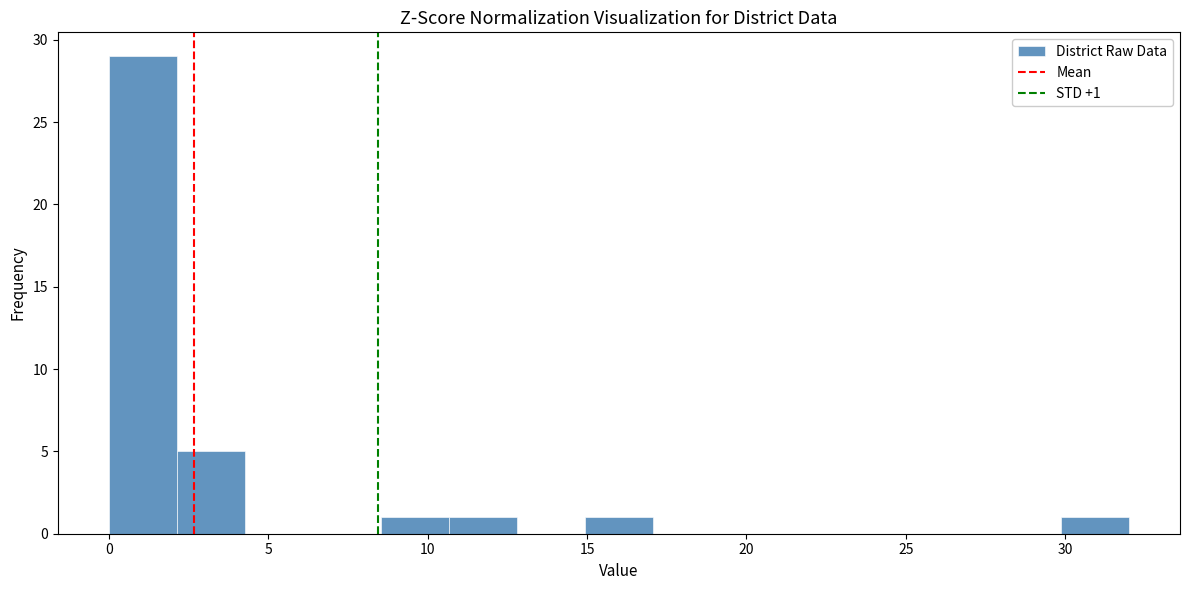

Over which range of the x-axis is the bar tallest?

0.0 to 2.0